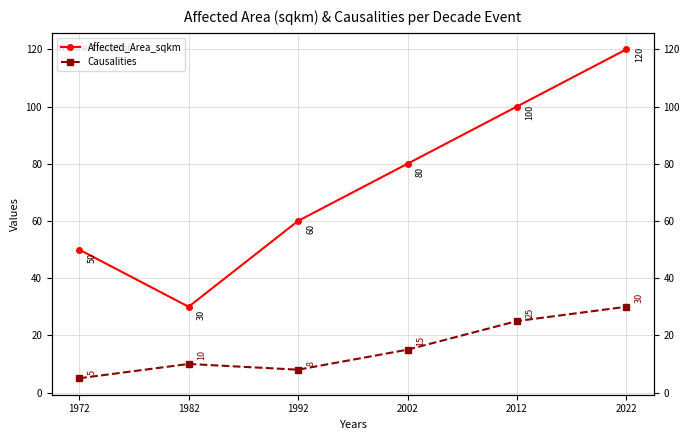

Does the chart have visible grid lines?

Yes